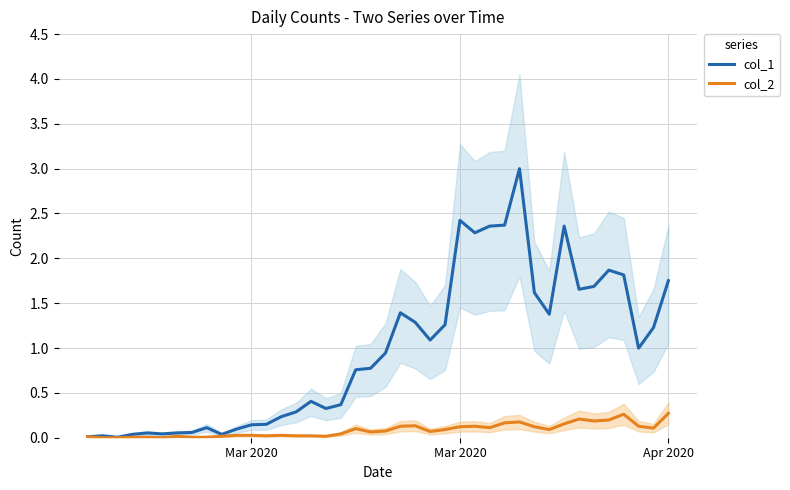

Count the number of categories in the chart.

40